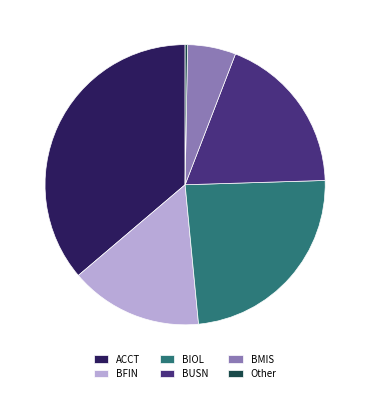

Combined, do Other and BMIS account for over 50%?

No